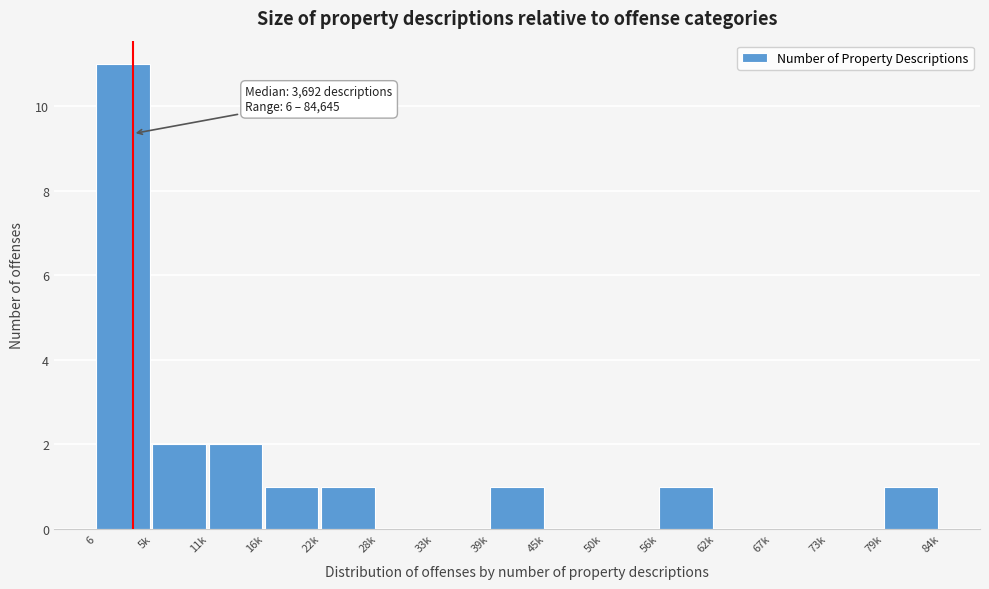

Reading left to right, list all the values displayed in this chart.

6=11	5k=2	11k=2	16k=1	22k=1	28k=0	33k=0	39k=1	45k=0	50k=0	56k=1	62k=0	67k=0	73k=0	79k=1